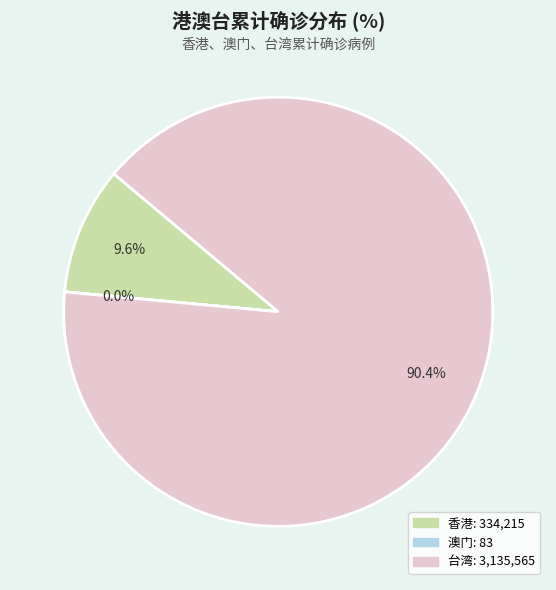

Approximately how many times larger is the value at 台湾 compared to 香港?

9.4